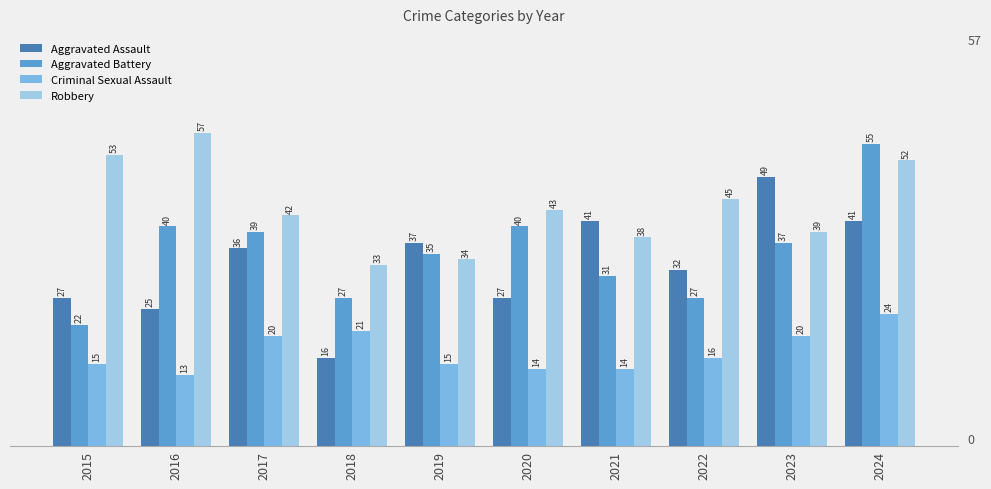

The Criminal Sexual Assault series shows 15 at 2019. True or false?

True